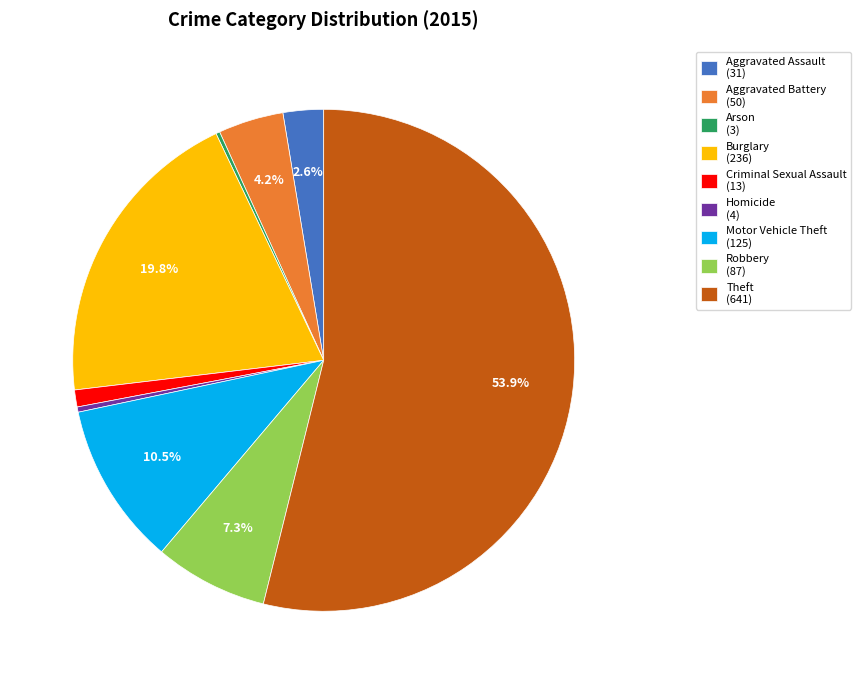

Is there a majority slice in this chart?

Yes